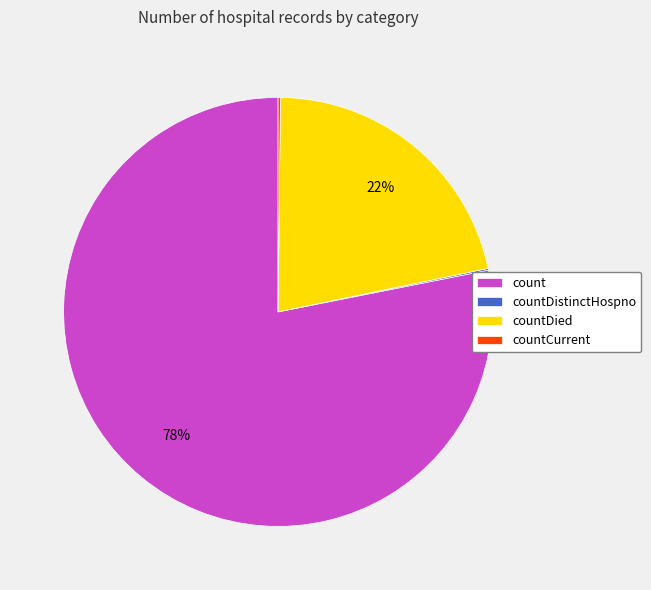

Is count the majority of the pie?

Yes